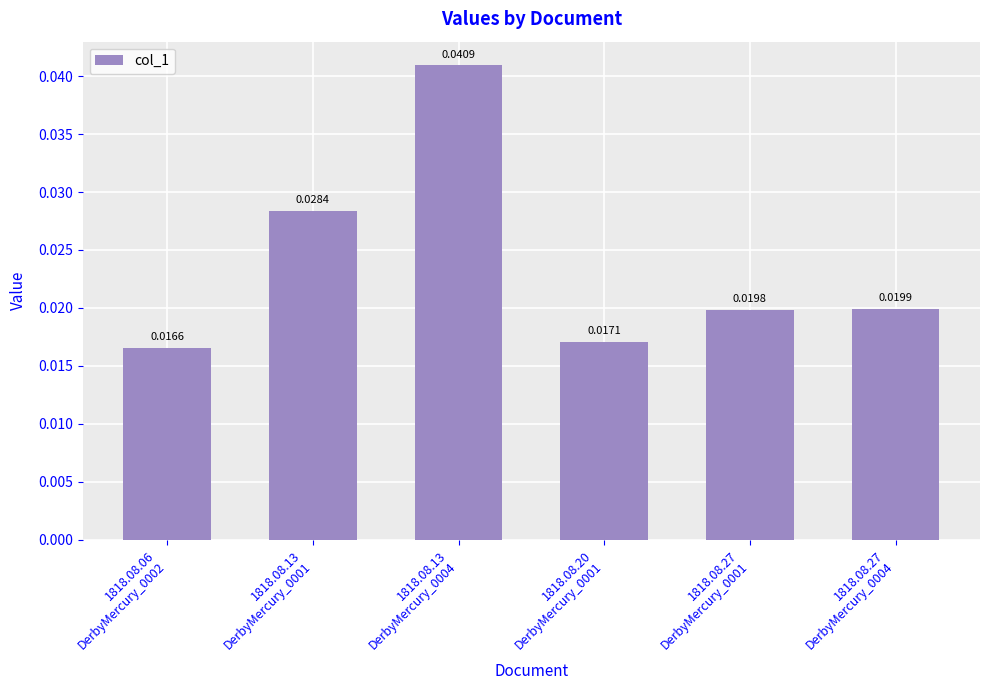

Between 1818.08.27
DerbyMercury_0004 and 1818.08.13
DerbyMercury_0001, which is larger?

1818.08.13
DerbyMercury_0001